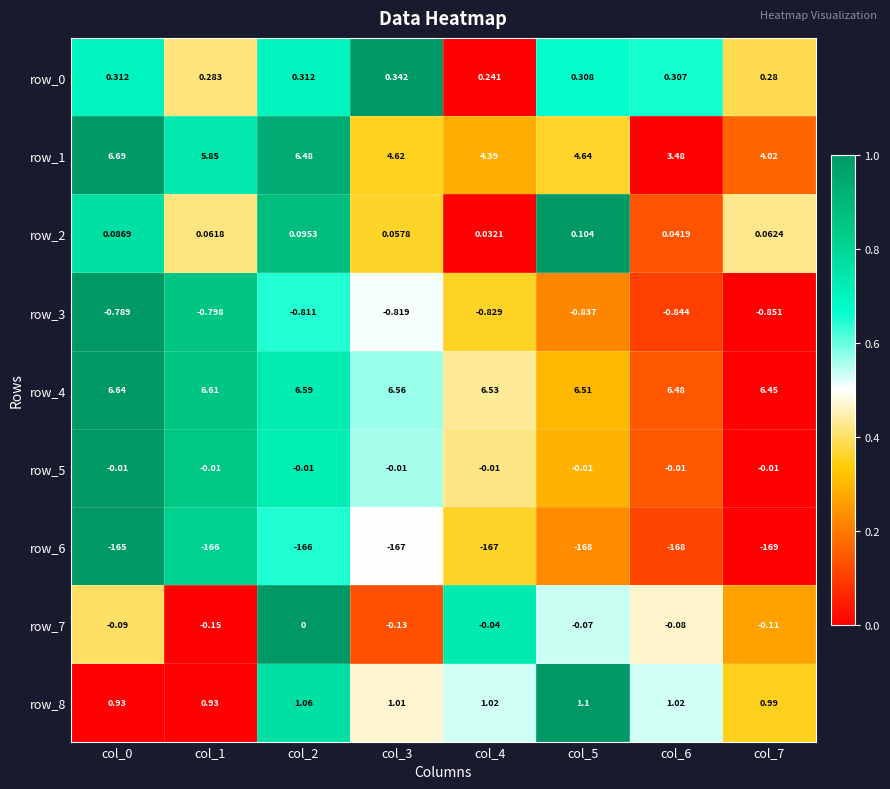

How many distinct data groups are displayed?

9